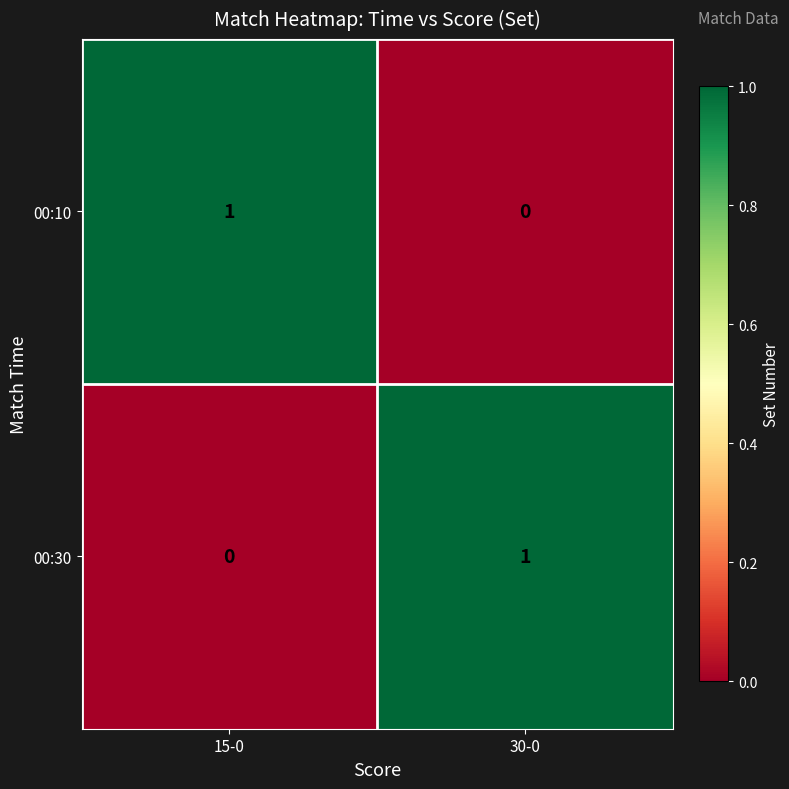

Which series has the widest spread of values?

00:10